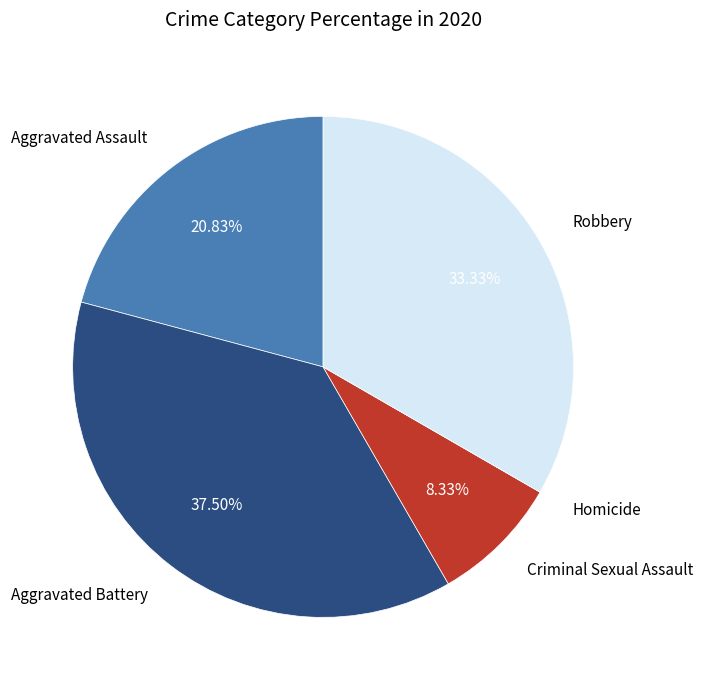

Does any single category account for the majority?

No